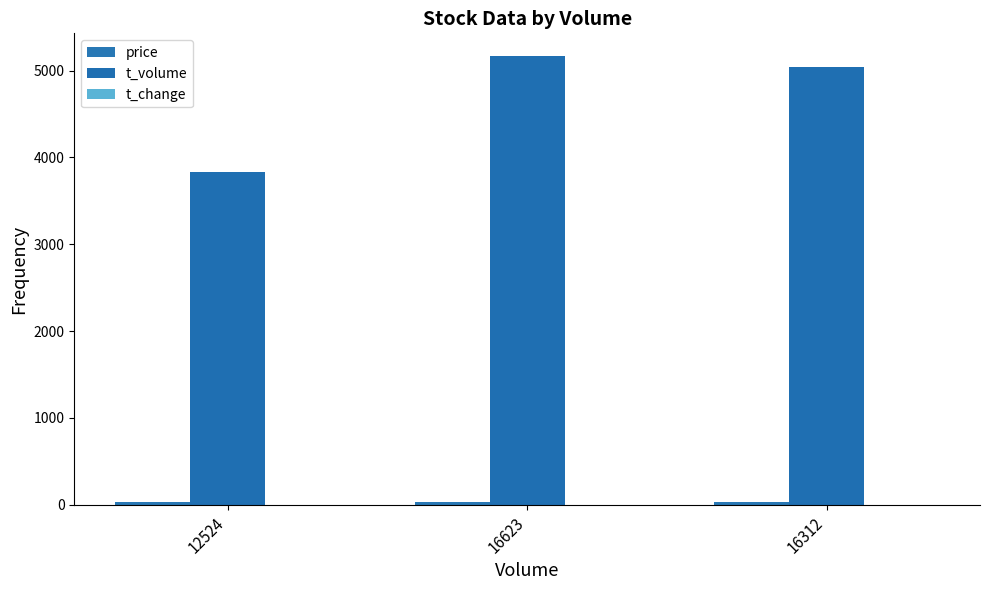

Are the bars horizontal?

No